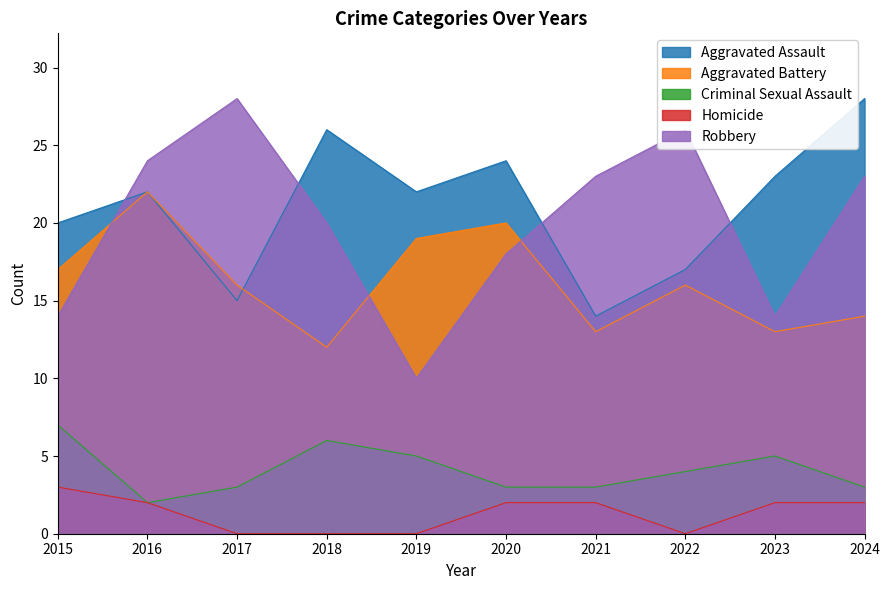

What is the total value across all series at 2022?

63